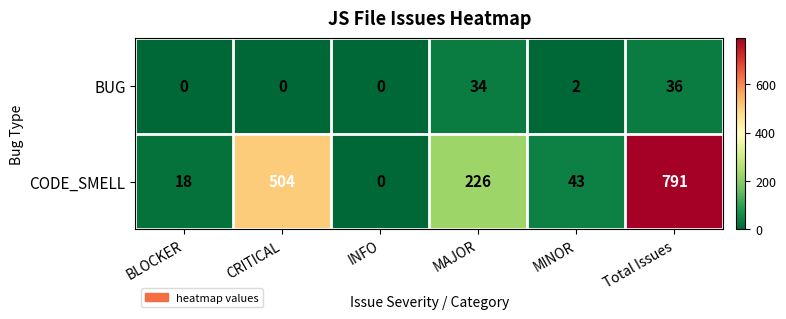

How many positive values does the BUG series have?

3